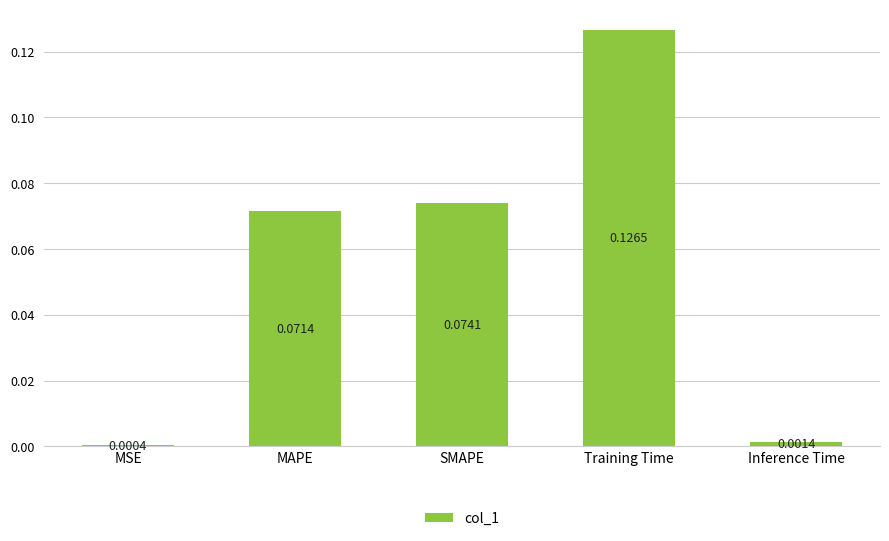

List the labels in order of value, largest first.

Training Time, SMAPE, MAPE, Inference Time, MSE